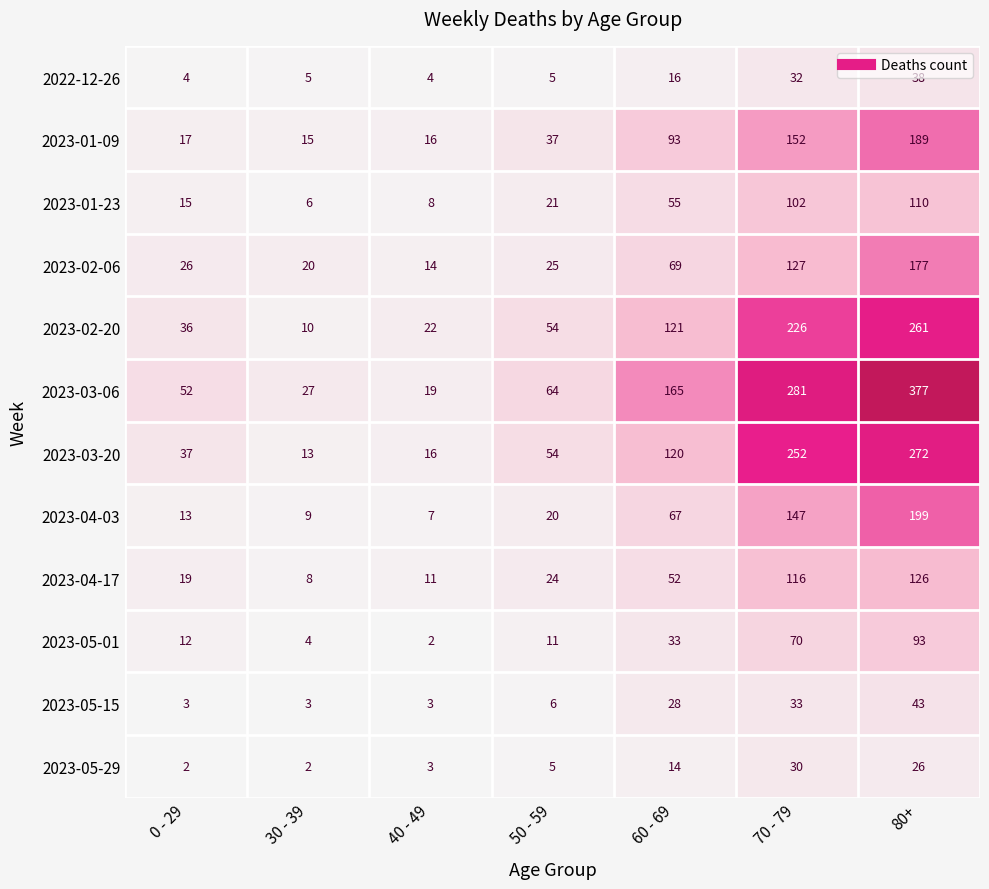

Where is 2023-01-09 nearest to the value 102?

60 - 69